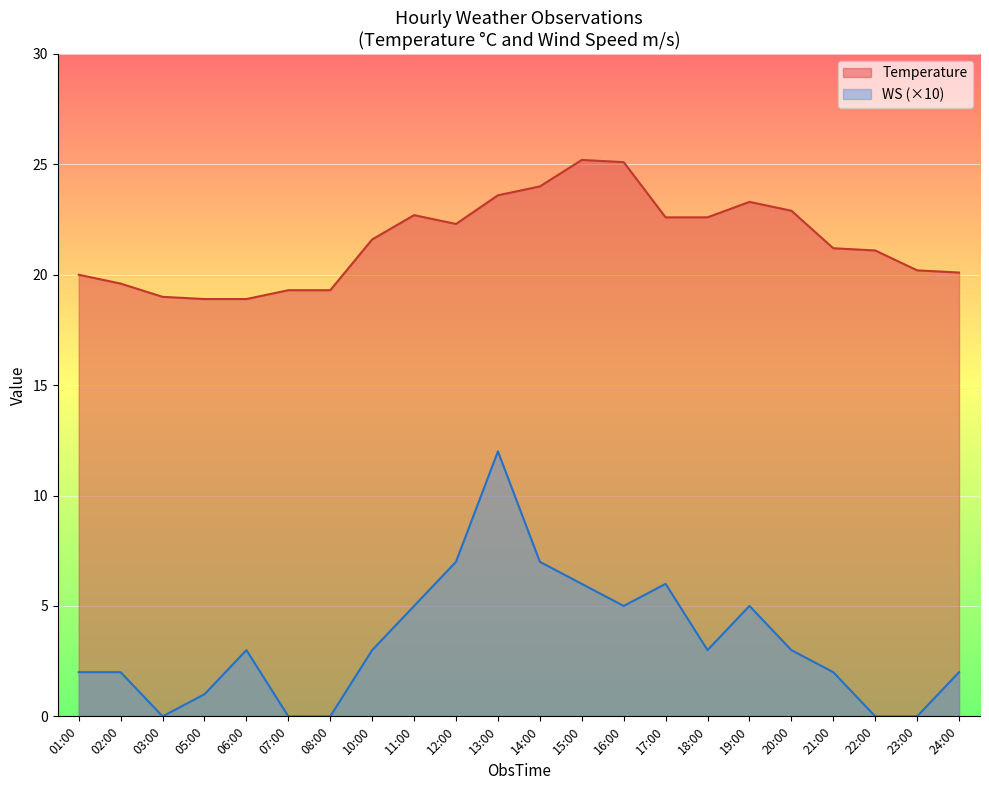

Reading left to right, transcribe all the data shown in this chart.

Temperature: 01:00=20.0	02:00=19.6	03:00=19.0	05:00=18.9	06:00=18.9	07:00=19.3	08:00=19.3	10:00=21.6	11:00=22.7	12:00=22.3	13:00=23.6	14:00=24.0	15:00=25.2	16:00=25.1	17:00=22.6	18:00=22.6	19:00=23.3	20:00=22.9	21:00=21.2	22:00=21.1	23:00=20.2	24:00=20.1
WS: 01:00=2.0	02:00=2.0	03:00=0.0	05:00=1.0	06:00=3.0	07:00=0.0	08:00=0.0	10:00=3.0	11:00=5.0	12:00=7.0	13:00=12.0	14:00=7.0	15:00=6.0	16:00=5.0	17:00=6.0	18:00=3.0	19:00=5.0	20:00=3.0	21:00=2.0	22:00=0.0	23:00=0.0	24:00=2.0